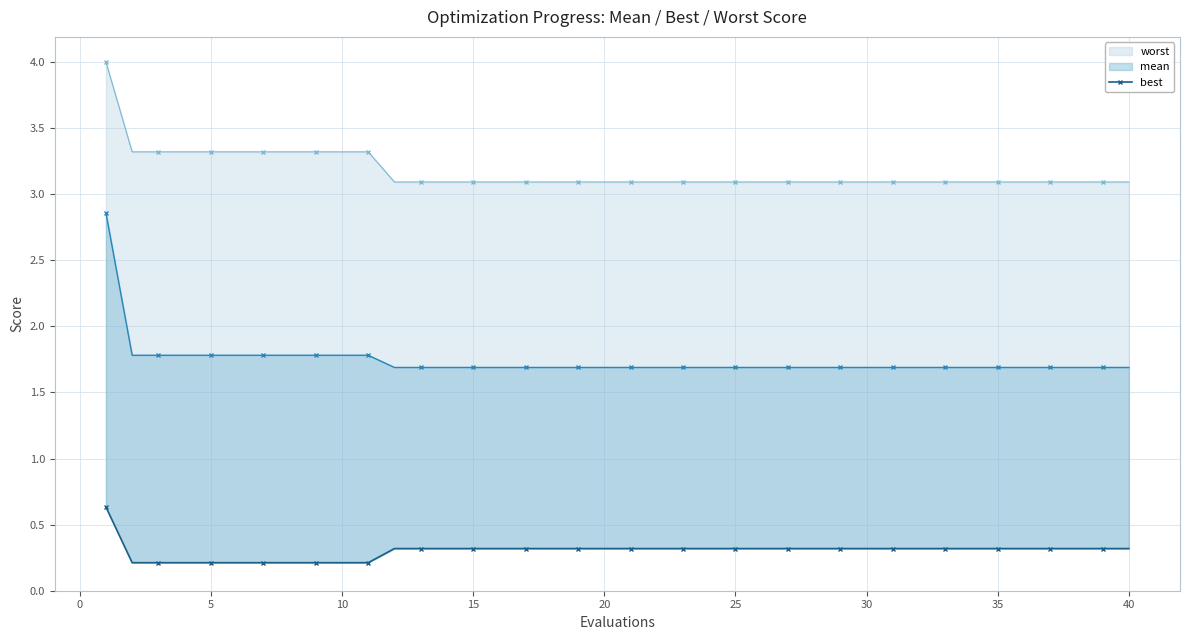

Is it true that the value at 10 is 0.3?

False